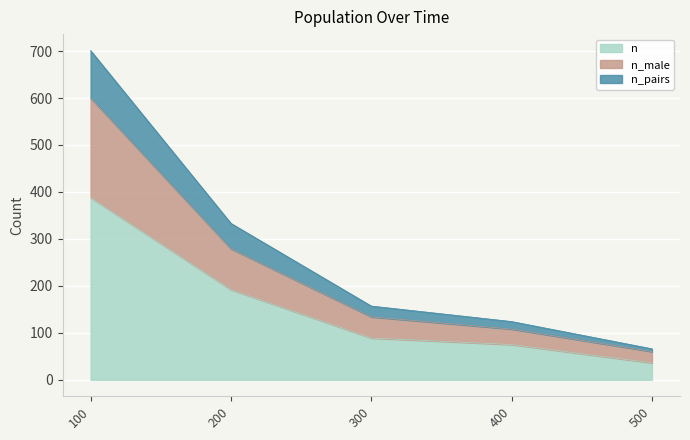

What is the difference between the highest and lowest values at 100?

313